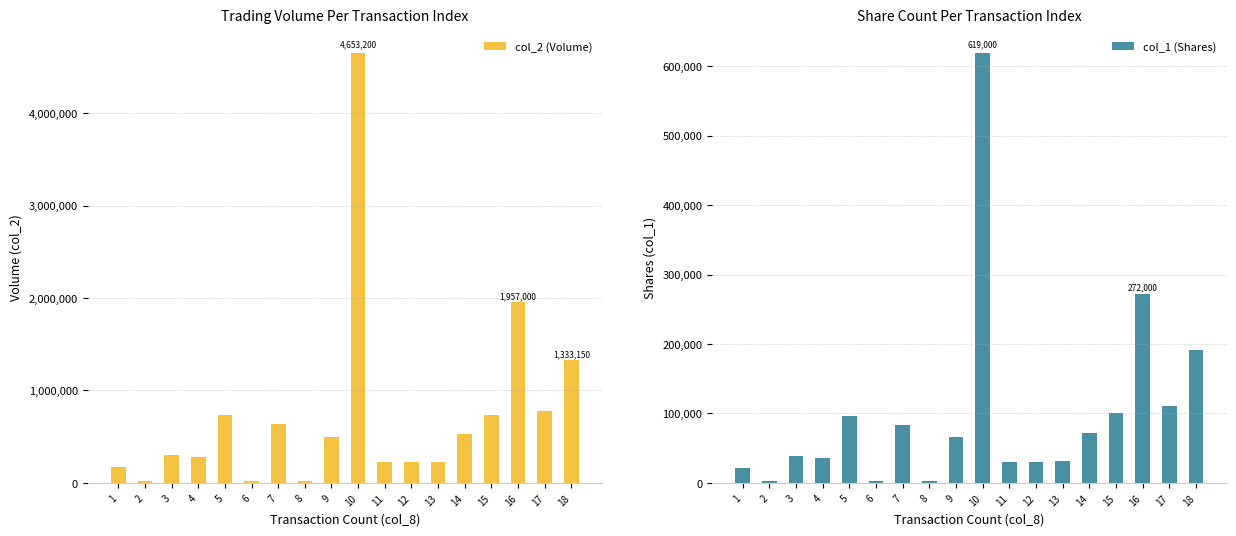

How many bars are there in total?

36